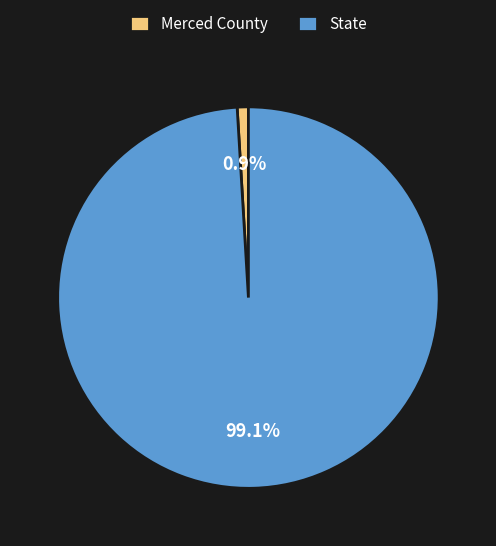

Is State the majority of the pie?

Yes